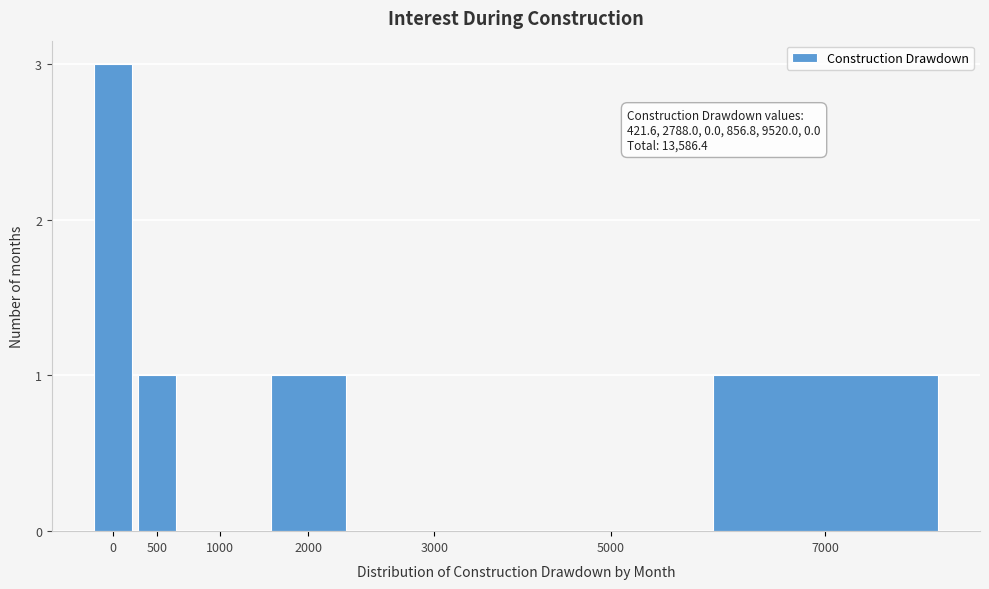

Reading left to right, list all the values displayed in this chart.

0=3	500=1	1000=0	2000=1	3000=0	5000=0	7000=1